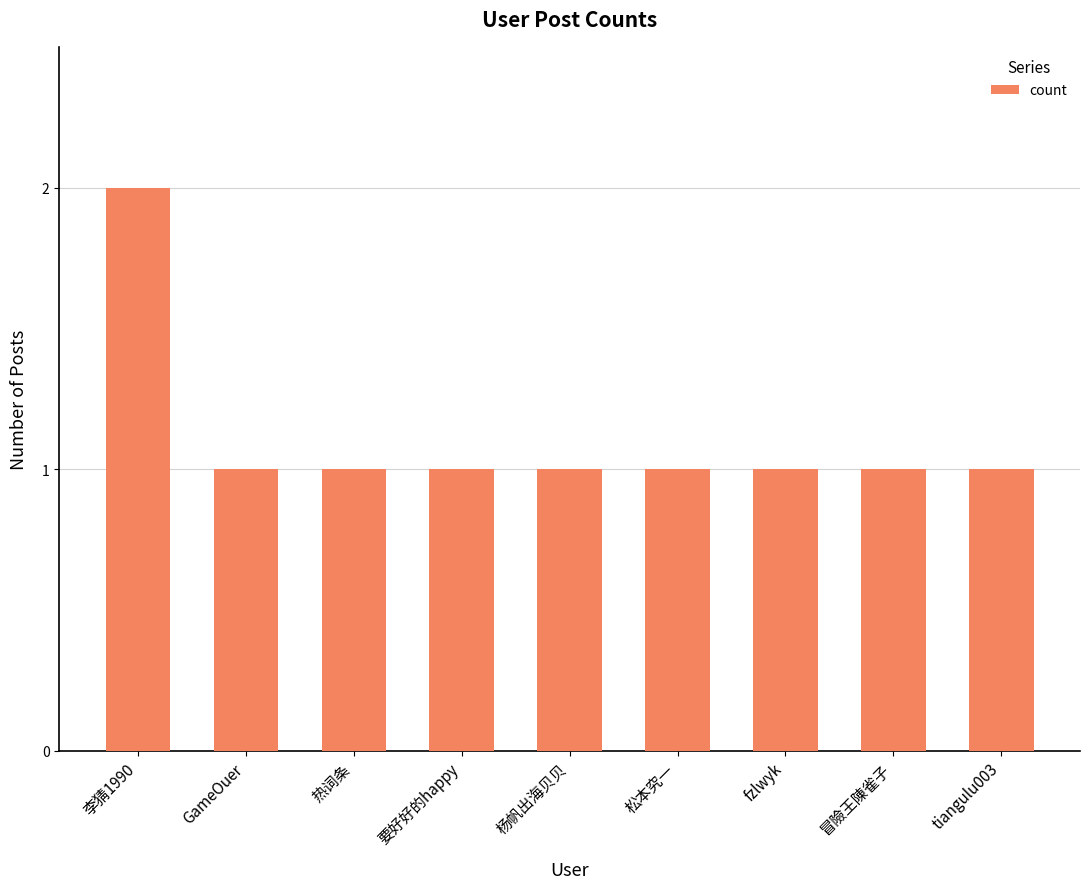

Reading left to right, list all the values displayed in this chart.

2	1	1	1	1	1	1	1	1